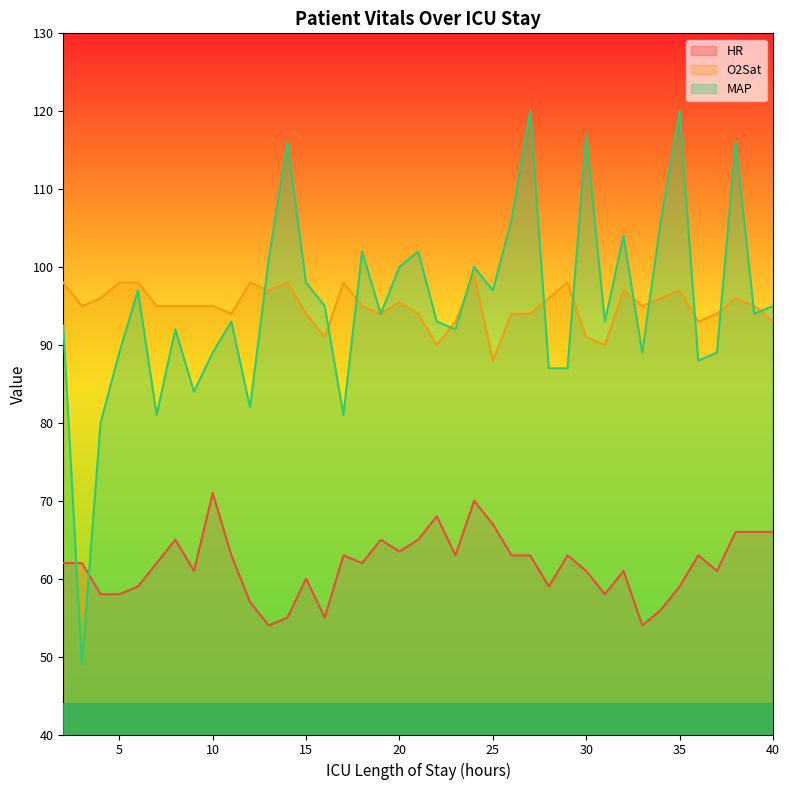

What is the highest value of the HR series?

71.0